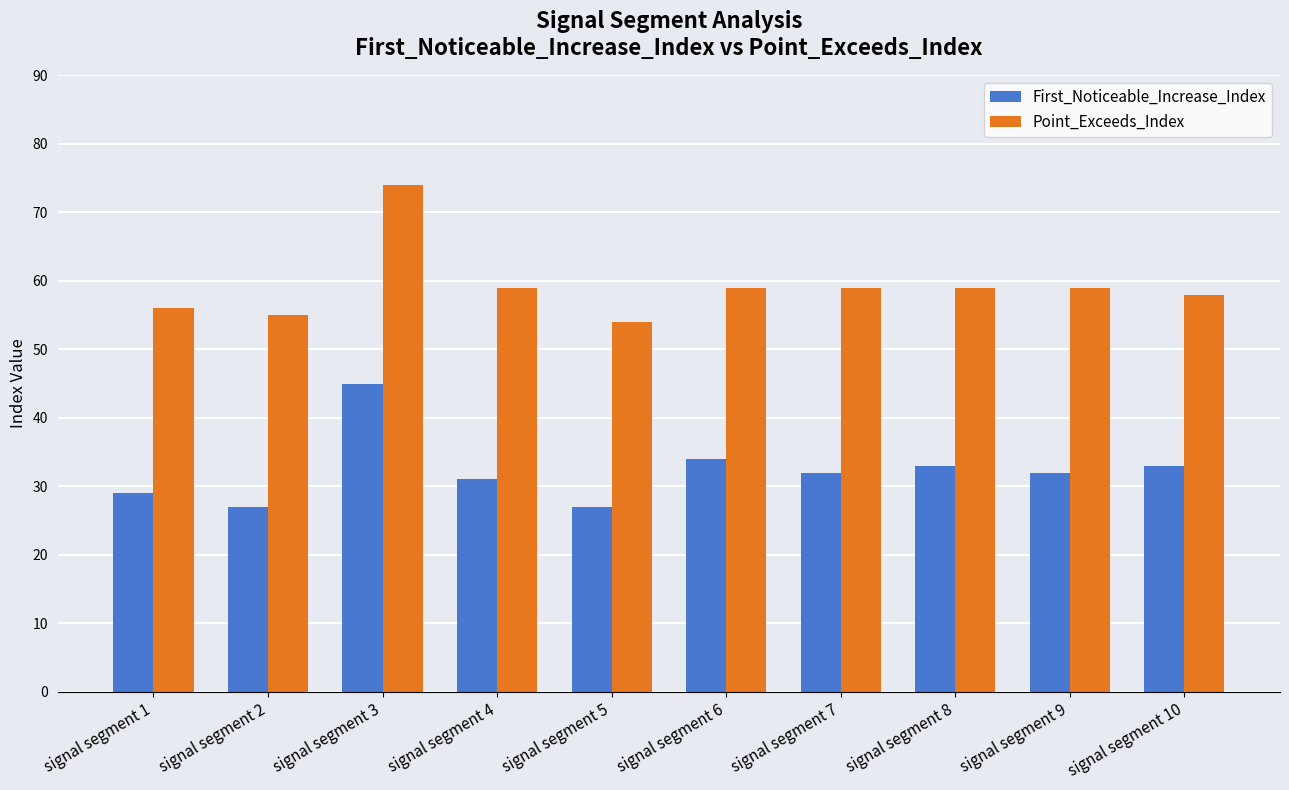

Which series has the widest spread of values?

Point_Exceeds_Index